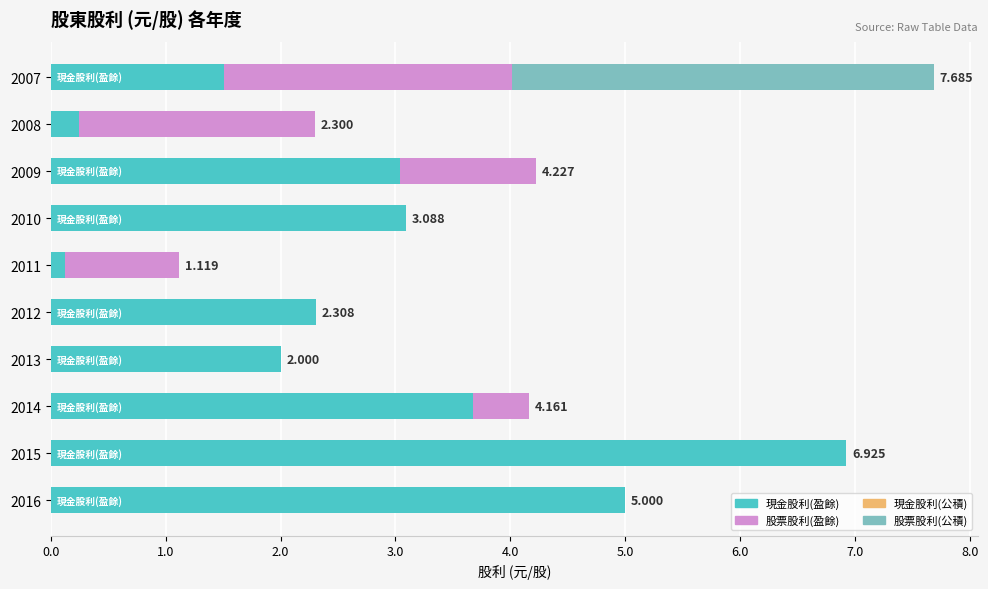

At which category is the sum across all series the highest?

2007